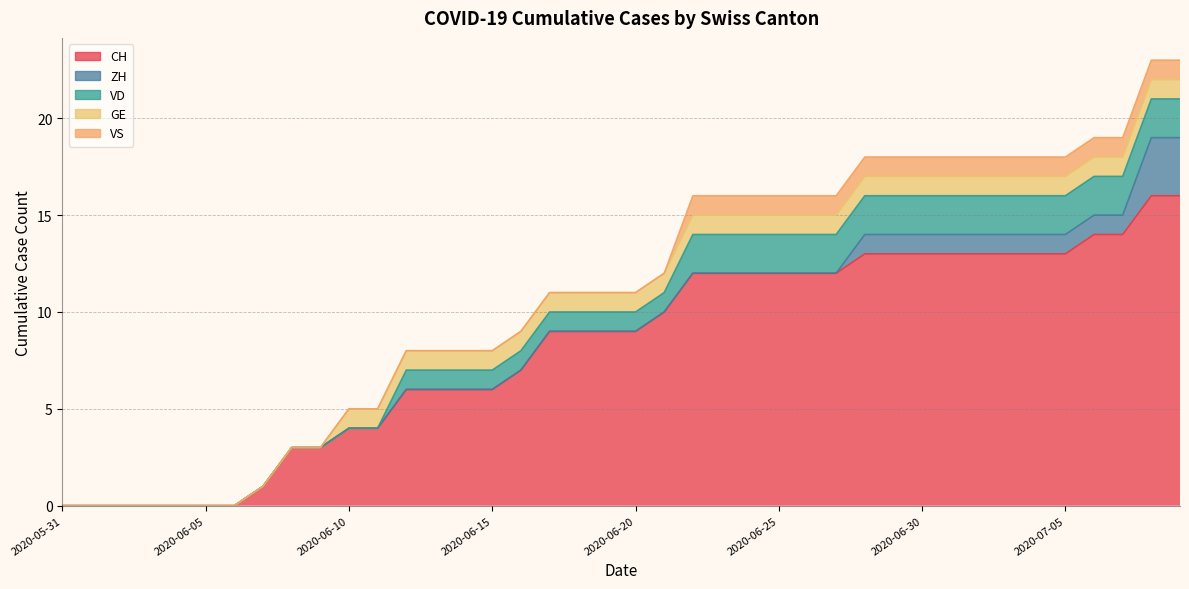

Reading right to left, transcribe all the data shown in this chart.

CH: 2020-07-09=16	2020-07-08=16	2020-07-07=14	2020-07-06=14	2020-07-05=13	2020-07-04=13	2020-07-03=13	2020-07-02=13	2020-07-01=13	2020-06-30=13	2020-06-29=13	2020-06-28=13	2020-06-27=12	2020-06-26=12	2020-06-25=12	2020-06-24=12	2020-06-23=12	2020-06-22=12	2020-06-21=10	2020-06-20=9	2020-06-19=9	2020-06-18=9	2020-06-17=9	2020-06-16=7	2020-06-15=6	2020-06-14=6	2020-06-13=6	2020-06-12=6	2020-06-11=4	2020-06-10=4	2020-06-09=3	2020-06-08=3	2020-06-07=1	2020-06-06=0	2020-06-05=0	2020-06-04=0	2020-06-03=0	2020-06-02=0	2020-06-01=0	2020-05-31=0
ZH: 2020-07-09=3	2020-07-08=3	2020-07-07=1	2020-07-06=1	2020-07-05=1	2020-07-04=1	2020-07-03=1	2020-07-02=1	2020-07-01=1	2020-06-30=1	2020-06-29=1	2020-06-28=1	2020-06-27=0	2020-06-26=0	2020-06-25=0	2020-06-24=0	2020-06-23=0	2020-06-22=0	2020-06-21=0	2020-06-20=0	2020-06-19=0	2020-06-18=0	2020-06-17=0	2020-06-16=0	2020-06-15=0	2020-06-14=0	2020-06-13=0	2020-06-12=0	2020-06-11=0	2020-06-10=0	2020-06-09=0	2020-06-08=0	2020-06-07=0	2020-06-06=0	2020-06-05=0	2020-06-04=0	2020-06-03=0	2020-06-02=0	2020-06-01=0	2020-05-31=0
VD: 2020-07-09=2	2020-07-08=2	2020-07-07=2	2020-07-06=2	2020-07-05=2	2020-07-04=2	2020-07-03=2	2020-07-02=2	2020-07-01=2	2020-06-30=2	2020-06-29=2	2020-06-28=2	2020-06-27=2	2020-06-26=2	2020-06-25=2	2020-06-24=2	2020-06-23=2	2020-06-22=2	2020-06-21=1	2020-06-20=1	2020-06-19=1	2020-06-18=1	2020-06-17=1	2020-06-16=1	2020-06-15=1	2020-06-14=1	2020-06-13=1	2020-06-12=1	2020-06-11=0	2020-06-10=0	2020-06-09=0	2020-06-08=0	2020-06-07=0	2020-06-06=0	2020-06-05=0	2020-06-04=0	2020-06-03=0	2020-06-02=0	2020-06-01=0	2020-05-31=0
GE: 2020-07-09=1	2020-07-08=1	2020-07-07=1	2020-07-06=1	2020-07-05=1	2020-07-04=1	2020-07-03=1	2020-07-02=1	2020-07-01=1	2020-06-30=1	2020-06-29=1	2020-06-28=1	2020-06-27=1	2020-06-26=1	2020-06-25=1	2020-06-24=1	2020-06-23=1	2020-06-22=1	2020-06-21=1	2020-06-20=1	2020-06-19=1	2020-06-18=1	2020-06-17=1	2020-06-16=1	2020-06-15=1	2020-06-14=1	2020-06-13=1	2020-06-12=1	2020-06-11=1	2020-06-10=1	2020-06-09=0	2020-06-08=0	2020-06-07=0	2020-06-06=0	2020-06-05=0	2020-06-04=0	2020-06-03=0	2020-06-02=0	2020-06-01=0	2020-05-31=0
VS: 2020-07-09=1	2020-07-08=1	2020-07-07=1	2020-07-06=1	2020-07-05=1	2020-07-04=1	2020-07-03=1	2020-07-02=1	2020-07-01=1	2020-06-30=1	2020-06-29=1	2020-06-28=1	2020-06-27=1	2020-06-26=1	2020-06-25=1	2020-06-24=1	2020-06-23=1	2020-06-22=1	2020-06-21=0	2020-06-20=0	2020-06-19=0	2020-06-18=0	2020-06-17=0	2020-06-16=0	2020-06-15=0	2020-06-14=0	2020-06-13=0	2020-06-12=0	2020-06-11=0	2020-06-10=0	2020-06-09=0	2020-06-08=0	2020-06-07=0	2020-06-06=0	2020-06-05=0	2020-06-04=0	2020-06-03=0	2020-06-02=0	2020-06-01=0	2020-05-31=0